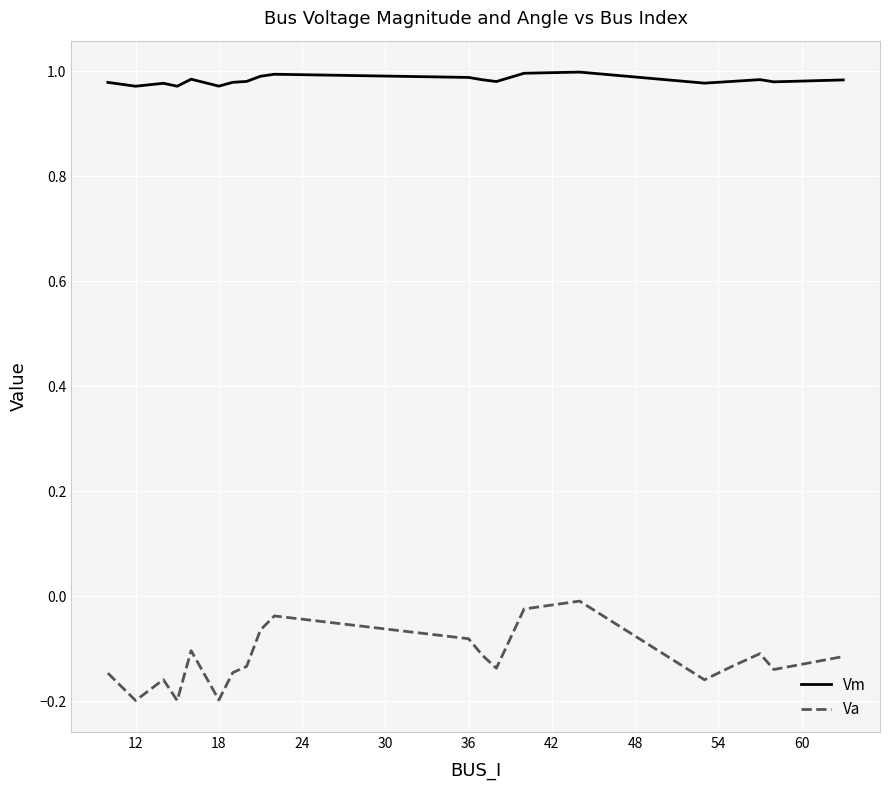

True or false: Vm and Va intersect in this chart.

False